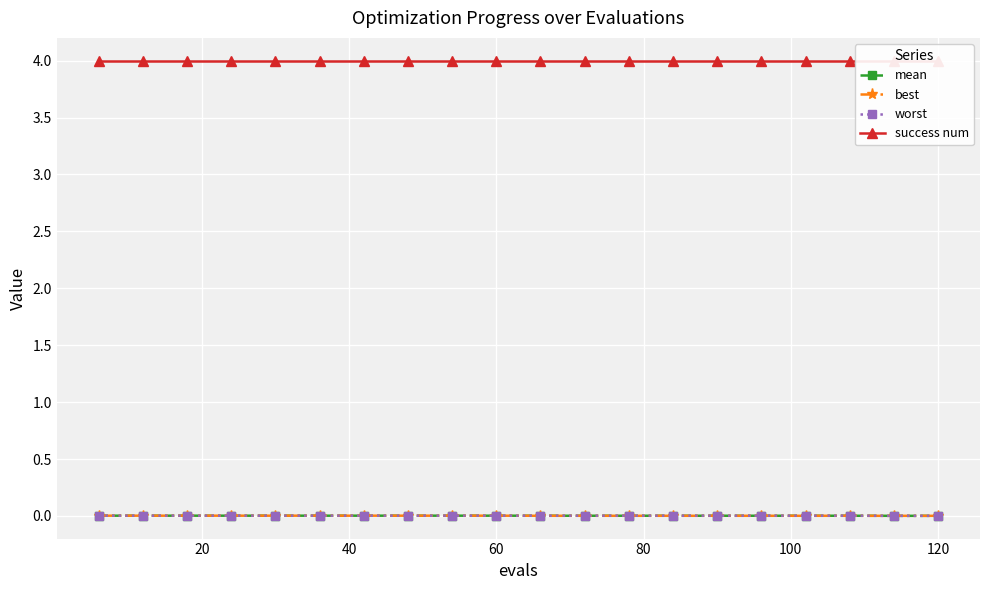

True or false: worst and success num intersect in this chart.

False